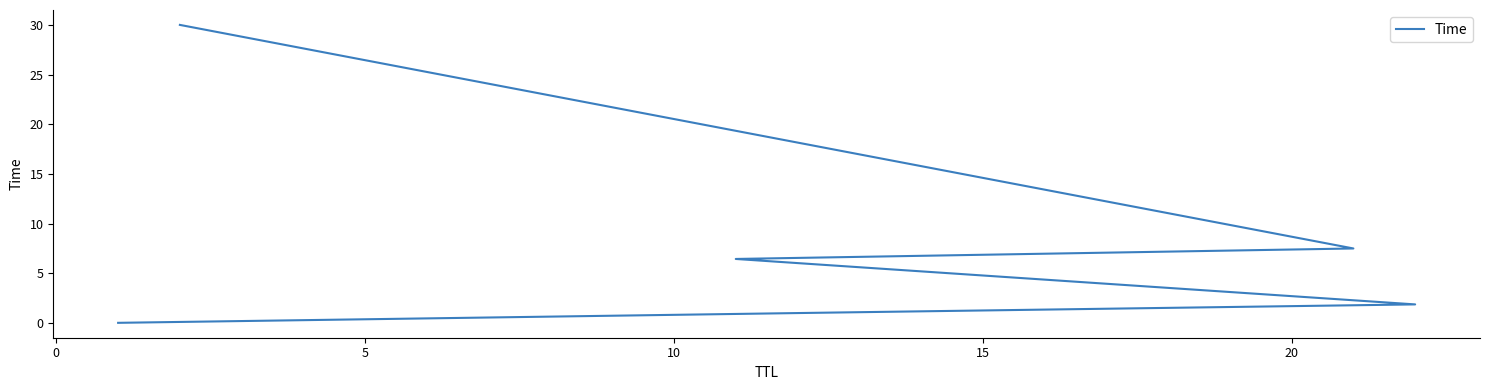

What is the sum of the values at 5 and 20?

31.9